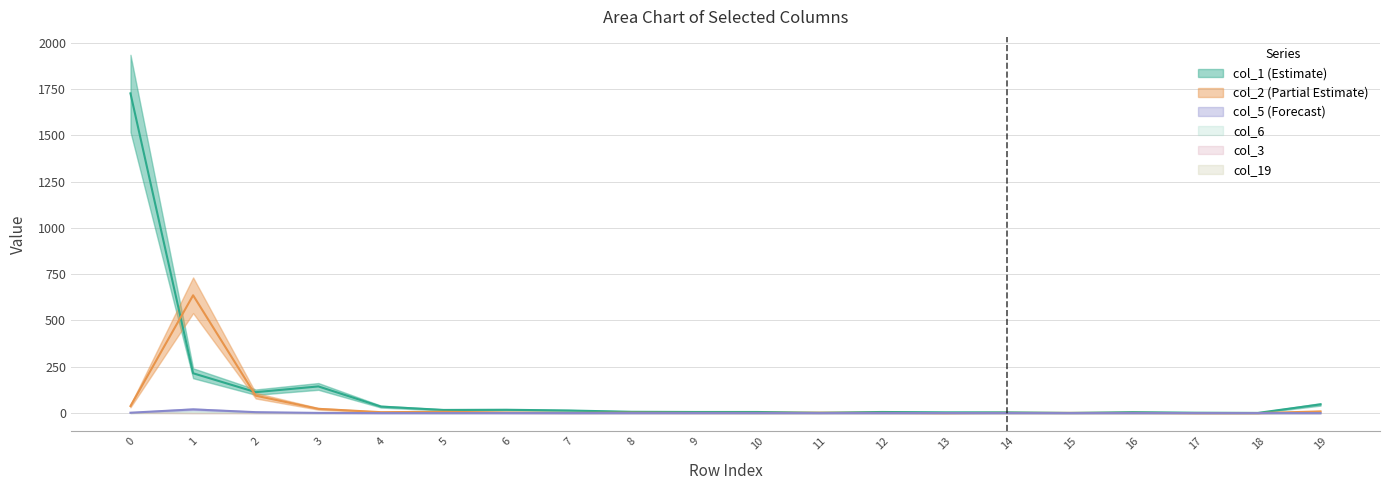

The value of col_2 at 11 is 2. True or false?

True